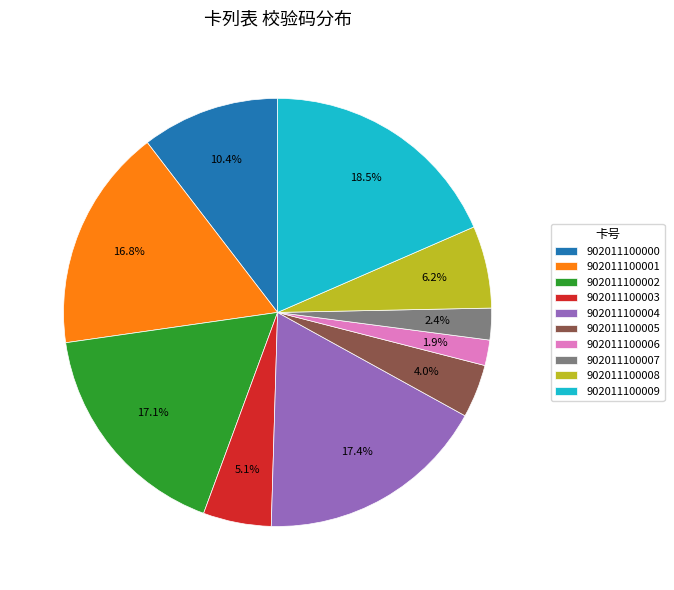

What percentage is NOT represented by 902011100001?

83.2%